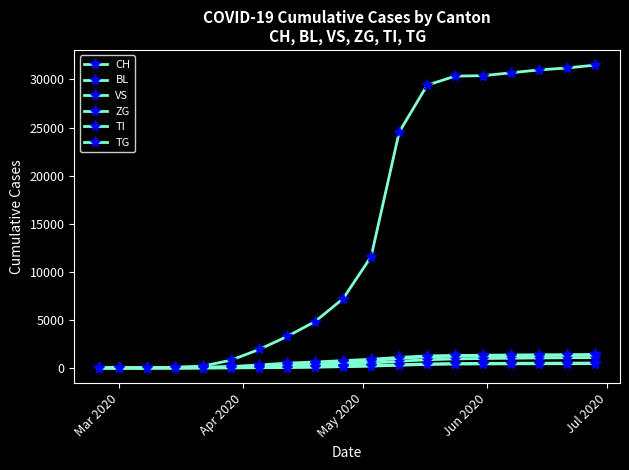

What is the maximum value shown in the chart?

31500